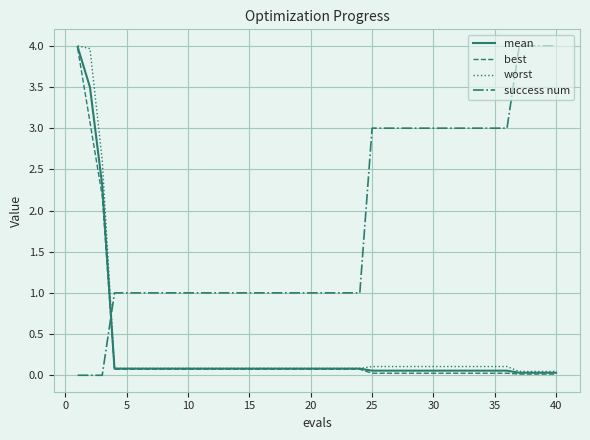

What is the sum of all best values?

11.1